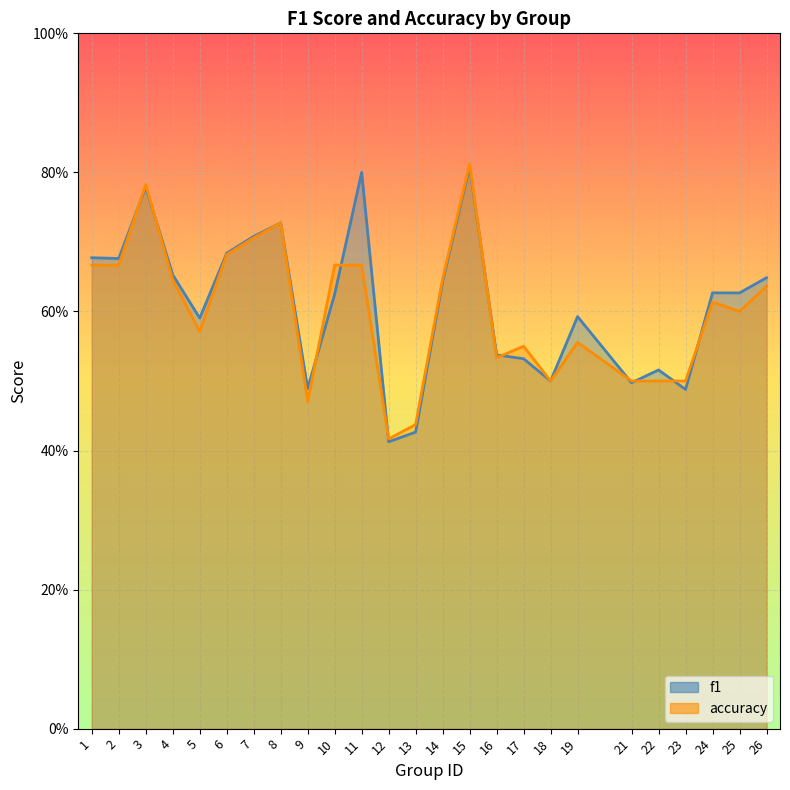

Reading left to right, what are all the values shown in this chart?

f1: 1=0.7	2=0.7	3=0.8	4=0.7	5=0.6	6=0.7	7=0.7	8=0.7	9=0.5	10=0.6	11=0.8	12=0.4	13=0.4	14=0.6	15=0.8	16=0.5	17=0.5	18=0.5	19=0.6	21=0.5	22=0.5	23=0.5	24=0.6	25=0.6	26=0.6
accuracy: 1=0.7	2=0.7	3=0.8	4=0.6	5=0.6	6=0.7	7=0.7	8=0.7	9=0.5	10=0.7	11=0.7	12=0.4	13=0.4	14=0.6	15=0.8	16=0.5	17=0.6	18=0.5	19=0.6	21=0.5	22=0.5	23=0.5	24=0.6	25=0.6	26=0.6